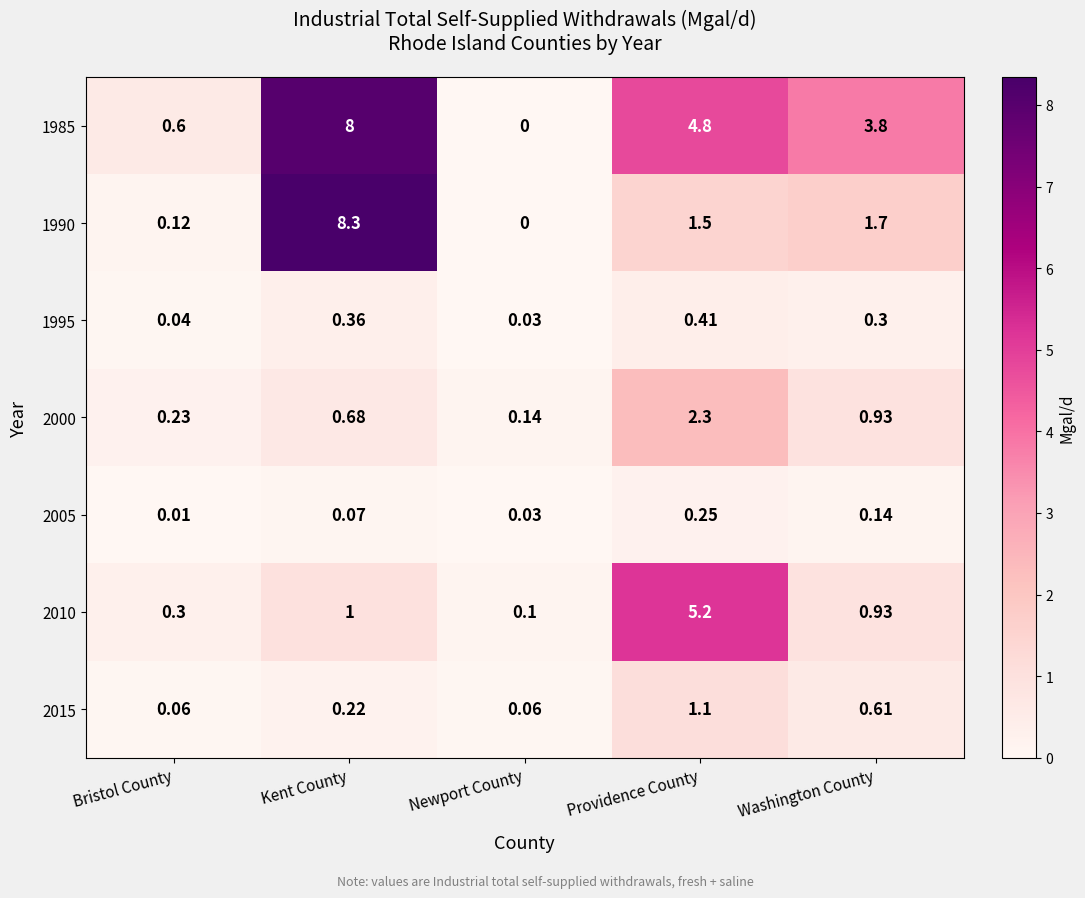

At which category does the chart reach its peak across all series?

Kent County